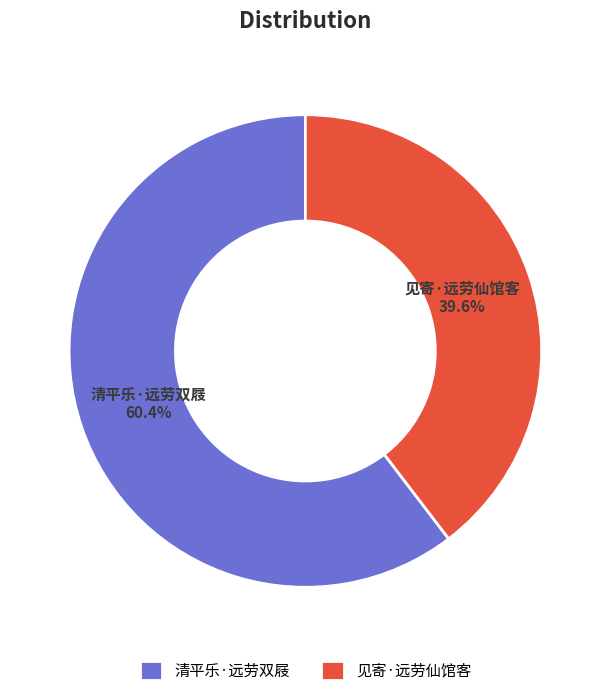

To the nearest percent, what is the average slice percentage?

50%